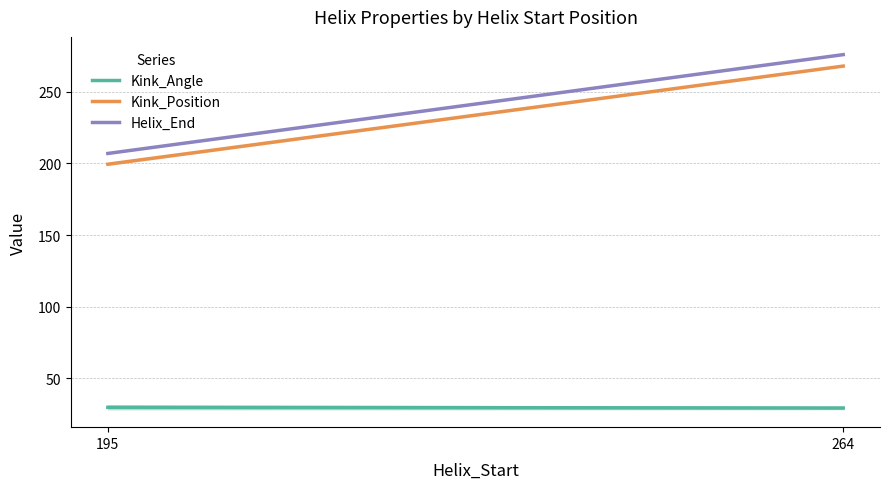

How many lines are shown in the chart?

3